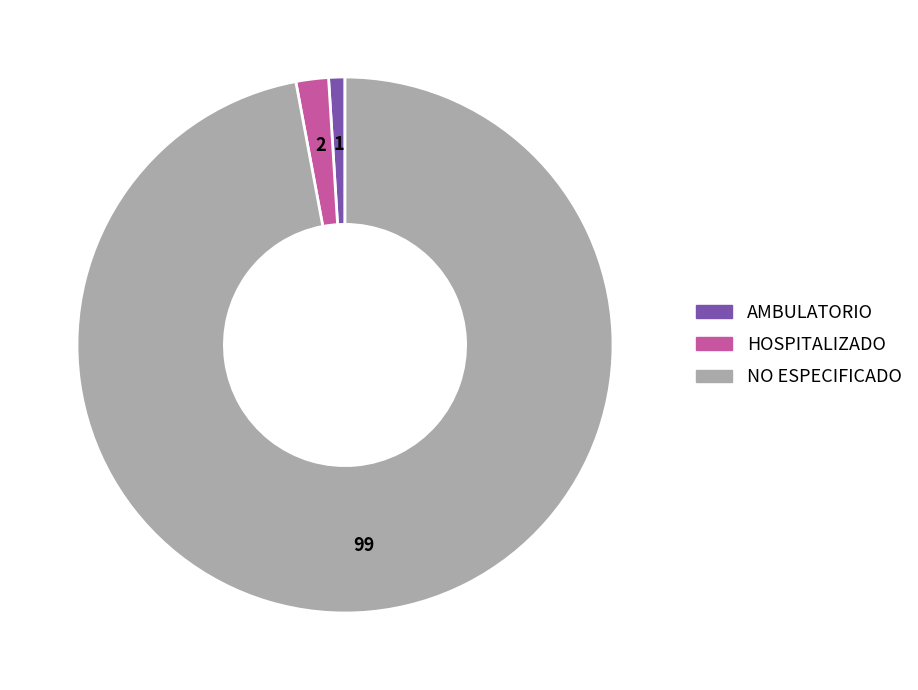

Count the number of slices in the pie.

3